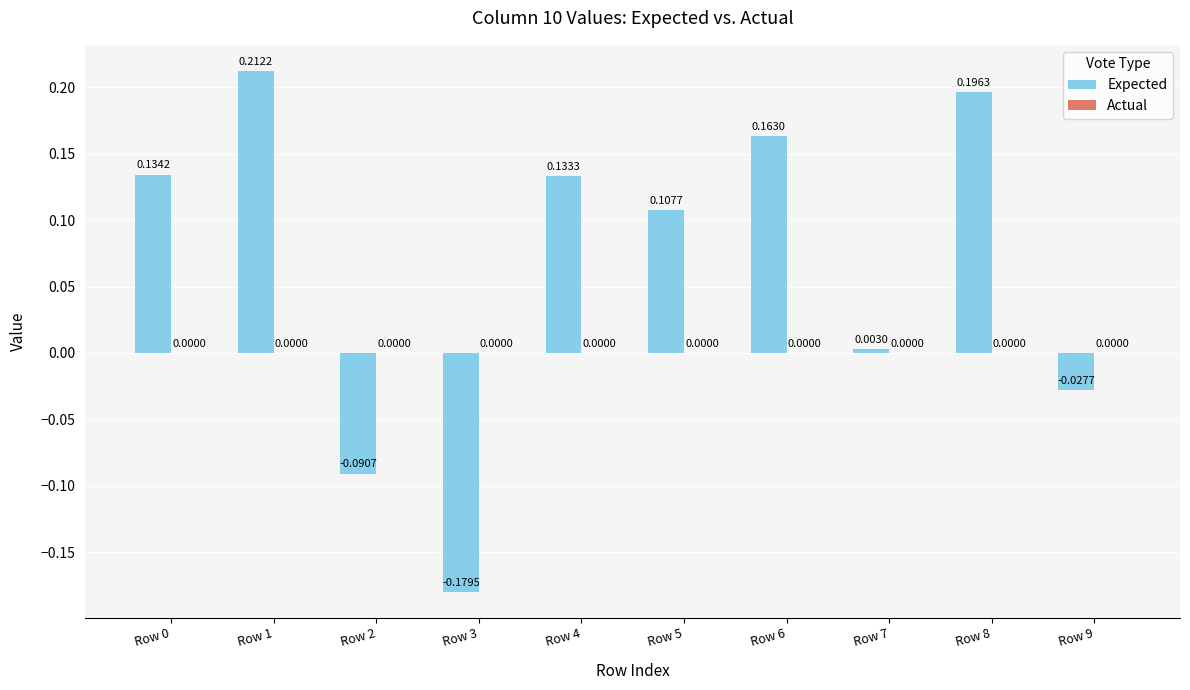

Count the number of data series in this chart.

1